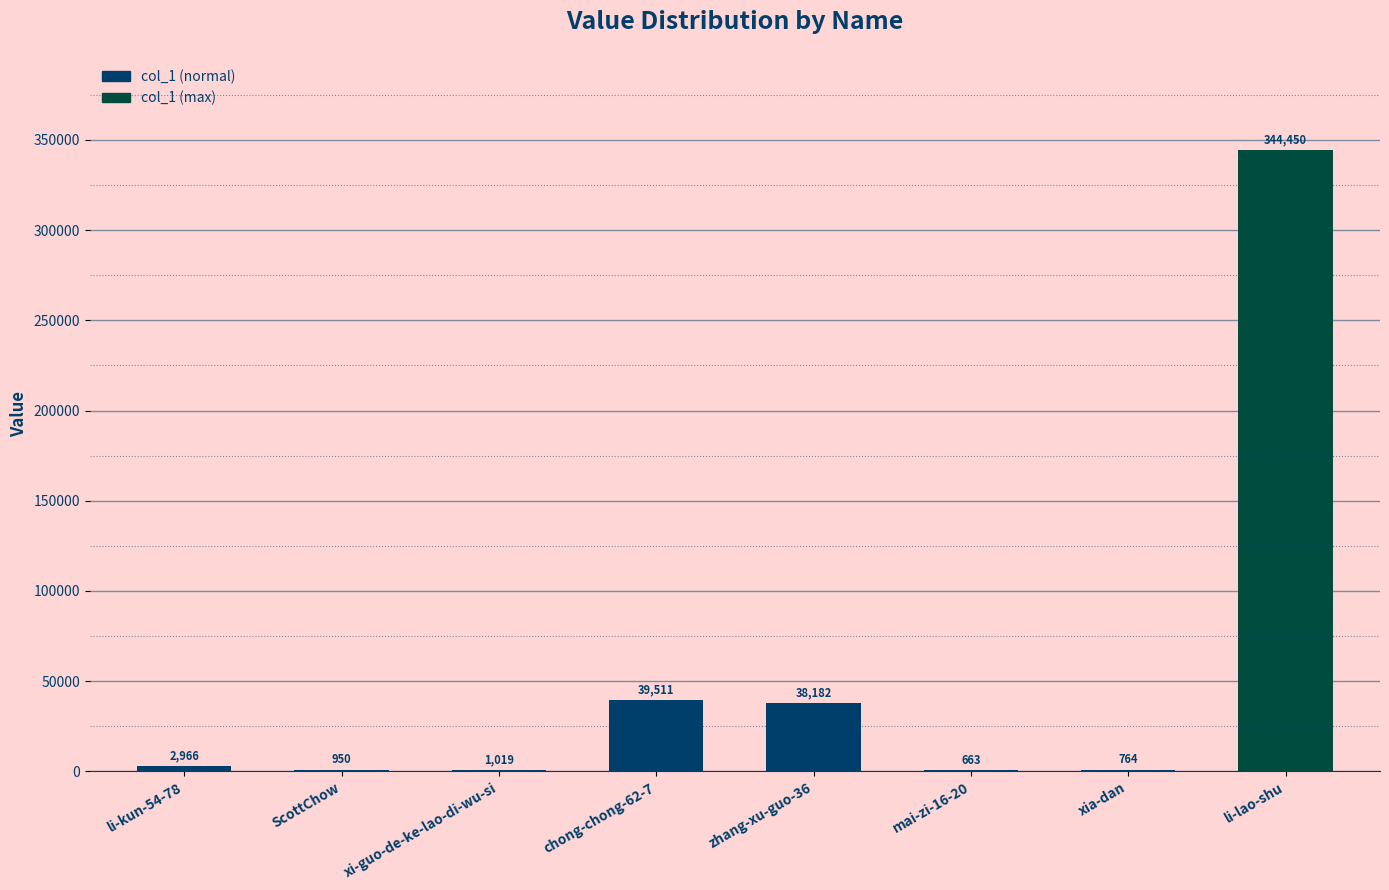

What is the maximum value shown in the chart?

344450